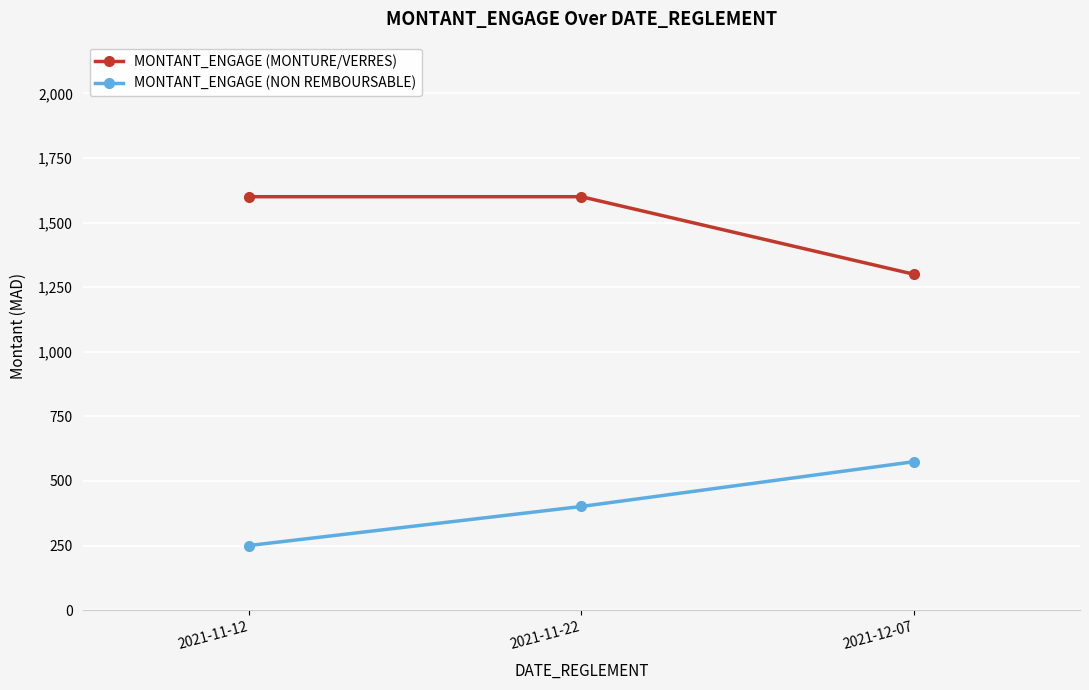

At 2021-11-12, list the series in order from largest to smallest.

MONTANT_ENGAGE (MONTURE/VERRES), MONTANT_ENGAGE (NON REMBOURSABLE)